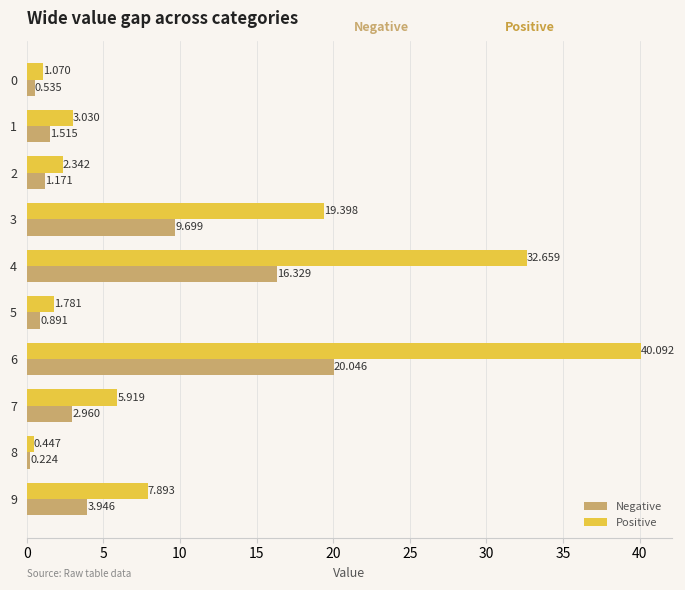

Which label corresponds to the largest value in the chart?

6